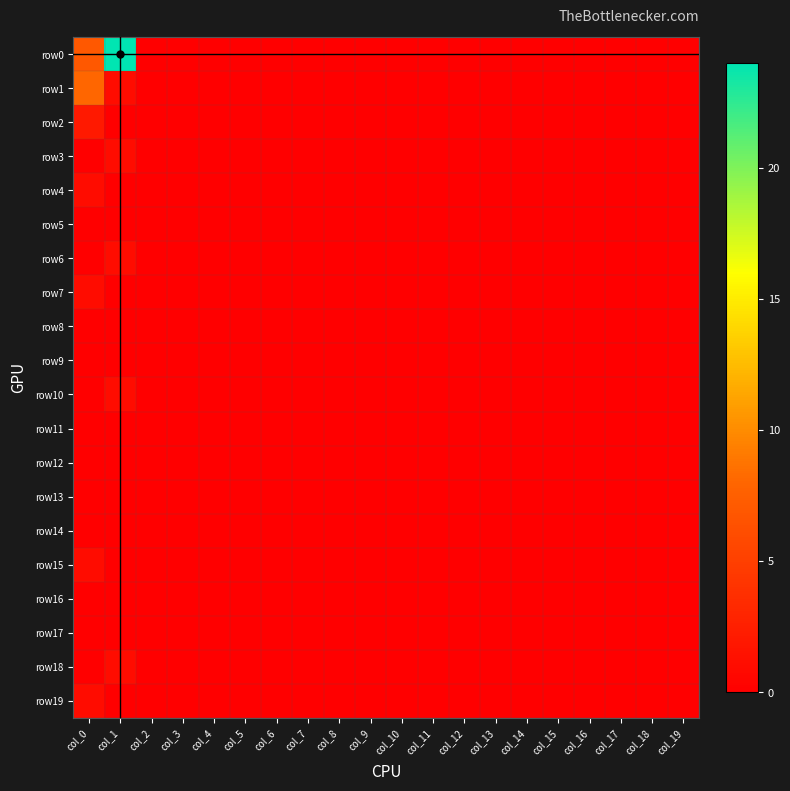

Which series has the largest total across all categories?

row0